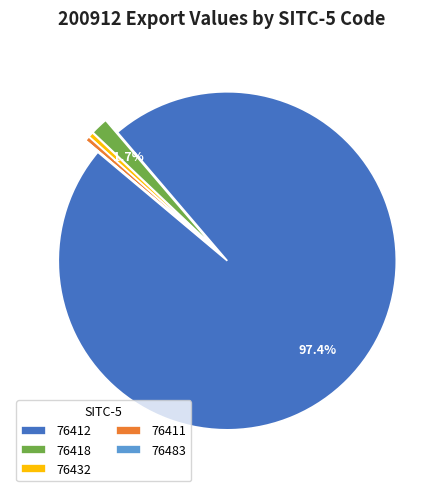

Combined, do 76432 and 76412 account for over 50%?

Yes